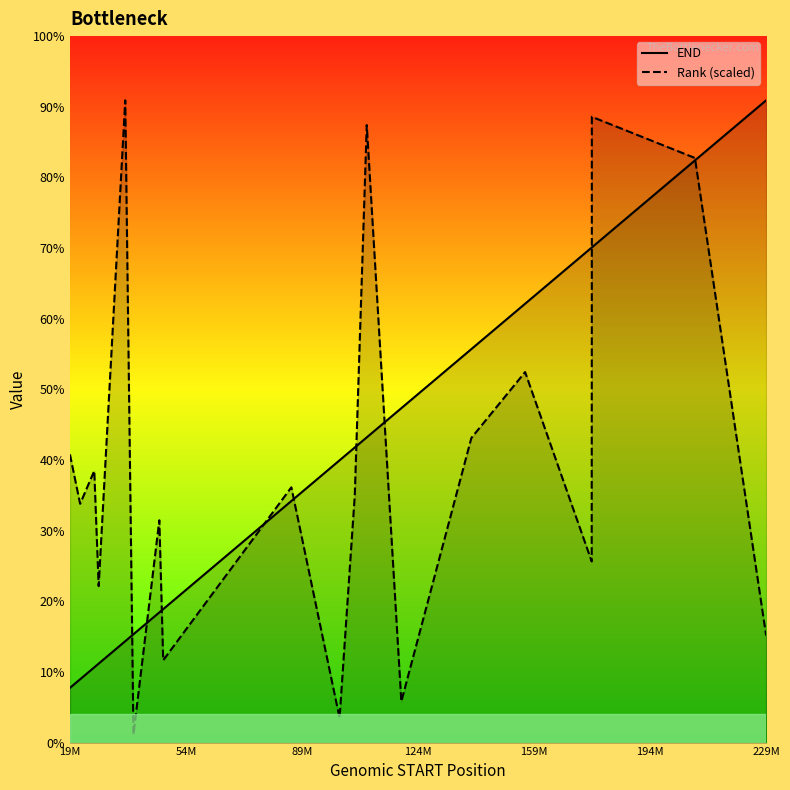

How many interior local valleys does the Rank (scaled) series have?

7